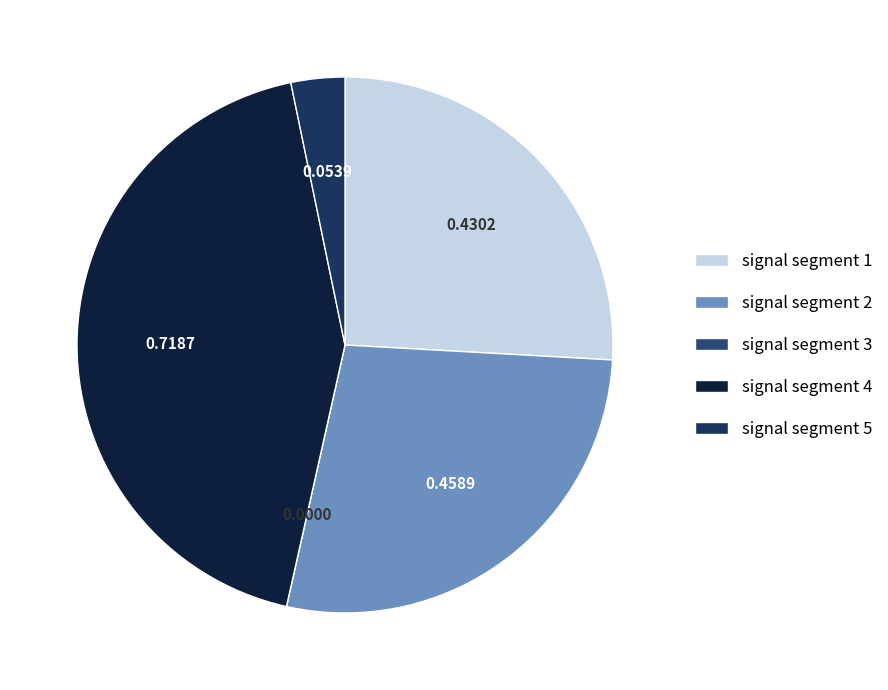

What is the smallest slice in the pie chart?

signal segment 3